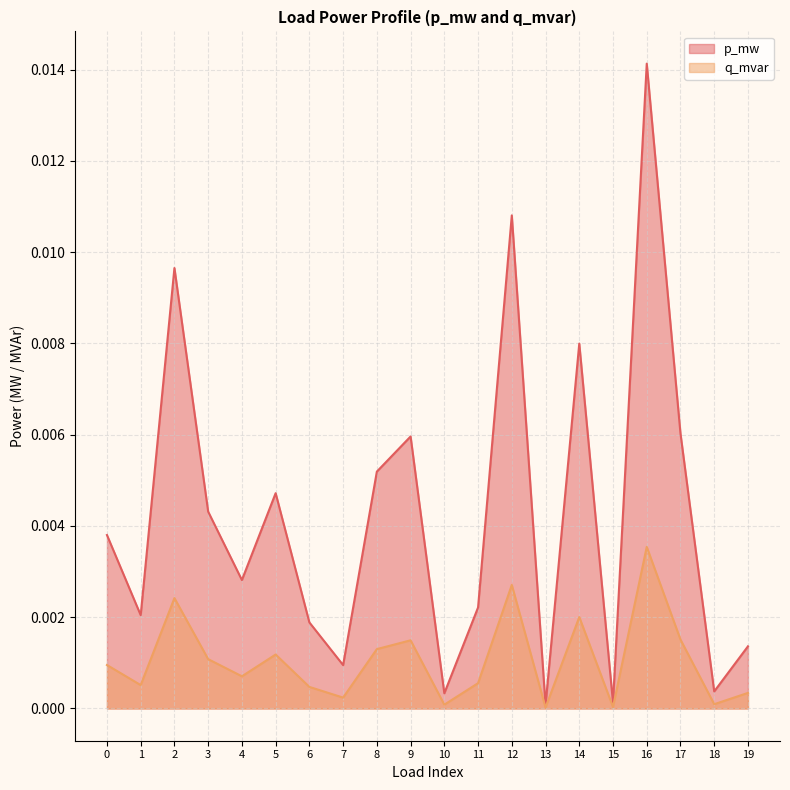

Does the chart have visible grid lines?

Yes